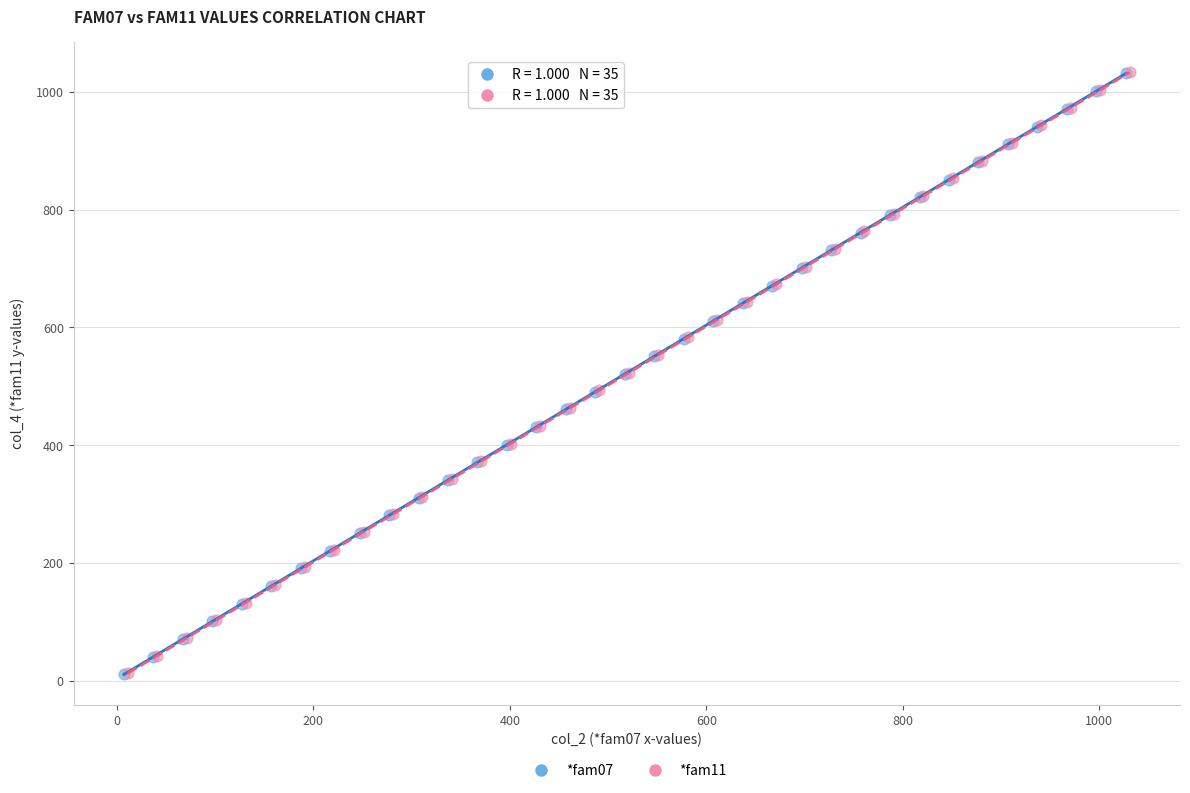

What are all the series names shown in the legend?

*fam07, *fam11